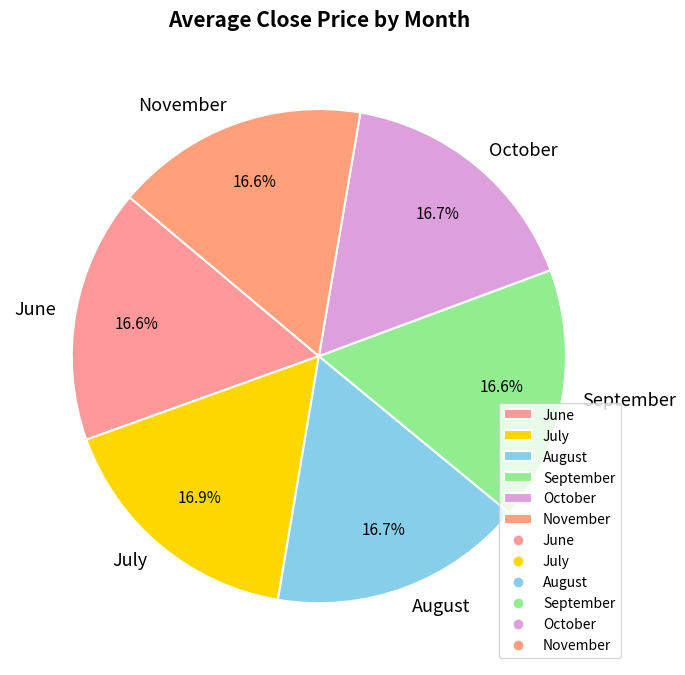

Is there any slice that represents more than half of the pie?

No